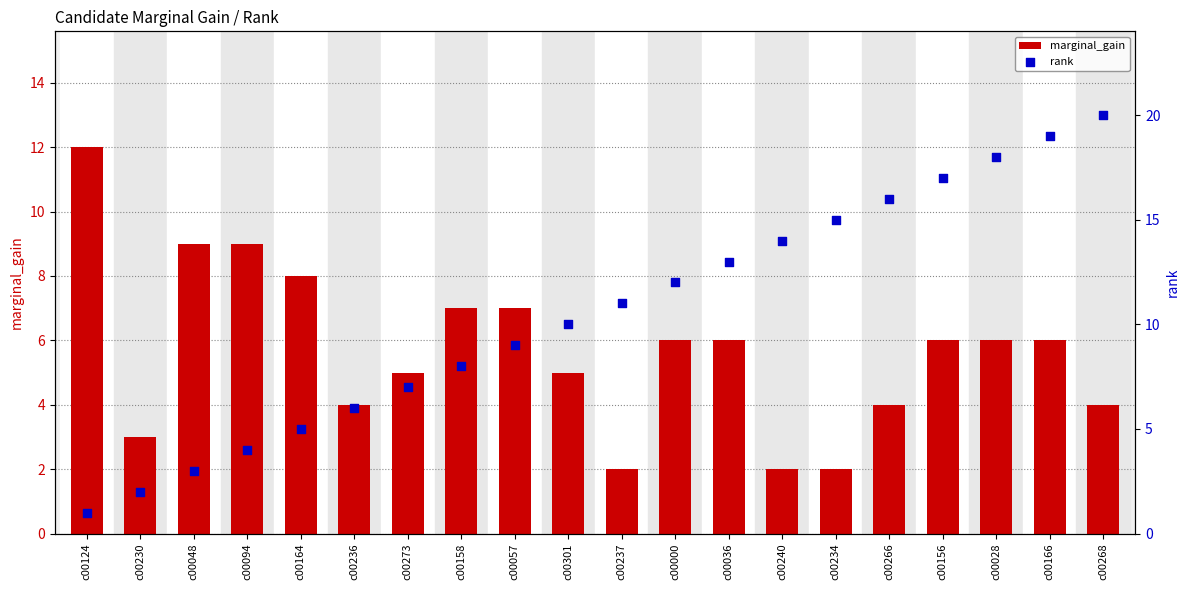

What are all the series names shown in the legend?

marginal_gain, rank